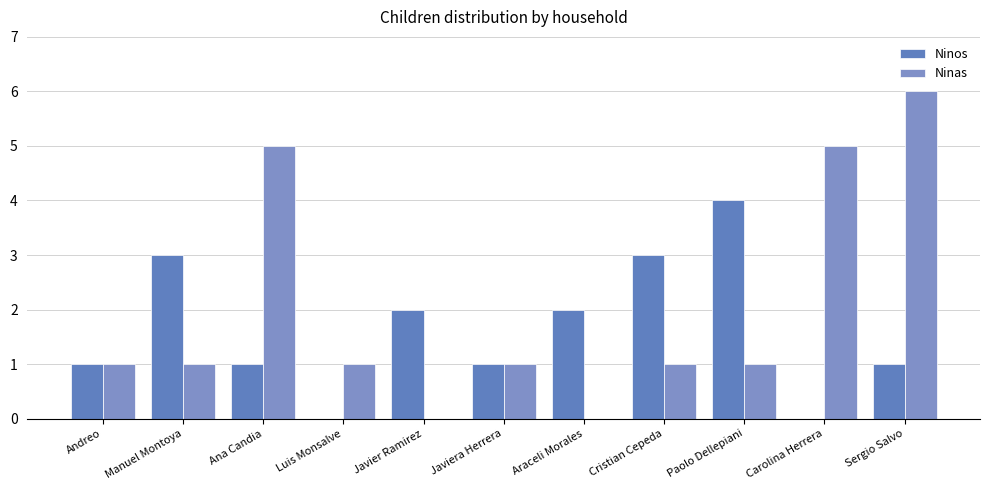

What is the sum of all Ninas values?

22